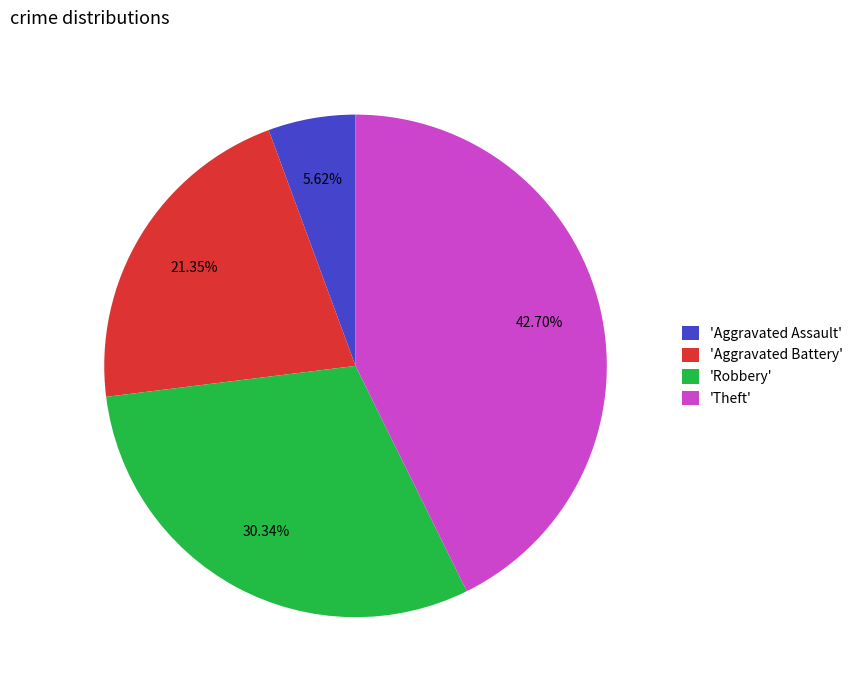

What is the ratio of the value at 'Robbery' to the value at 'Theft'?

0.7